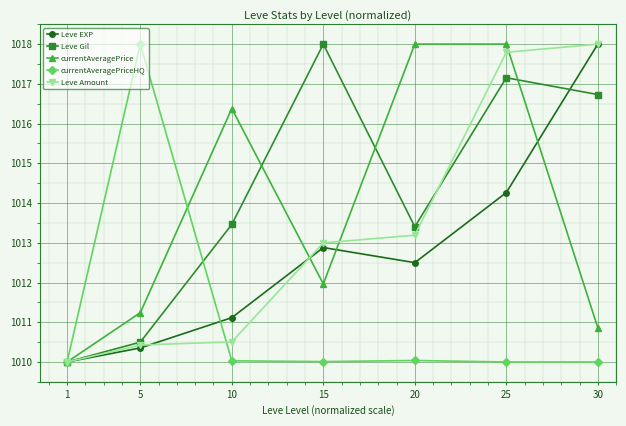

What is the smallest value displayed?

1010.0